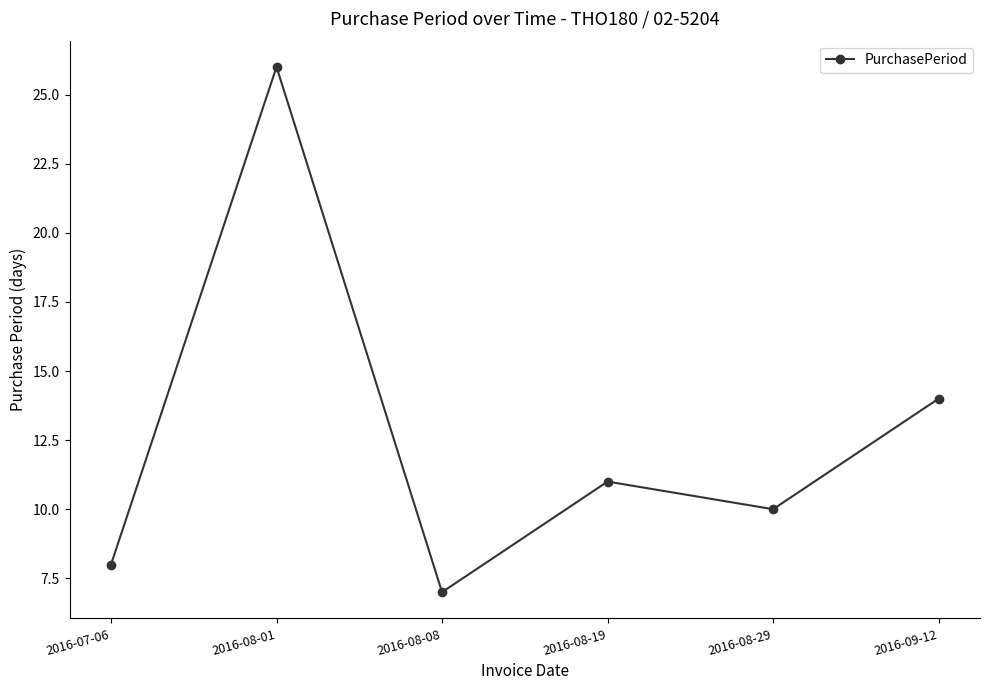

Reading left to right, extract all data points from this chart.

2016-07-06=8	2016-08-01=26	2016-08-08=7	2016-08-19=11	2016-08-29=10	2016-09-12=14